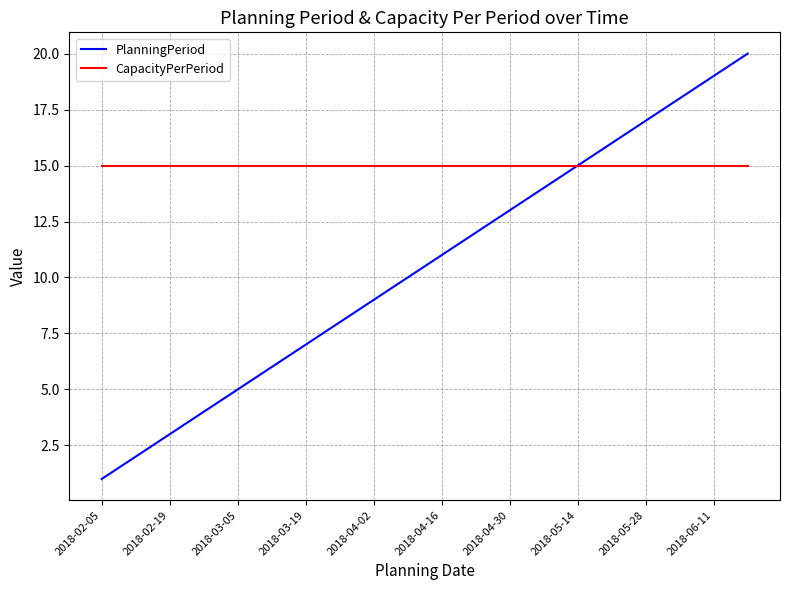

Which series has the largest total across all categories?

CapacityPerPeriod